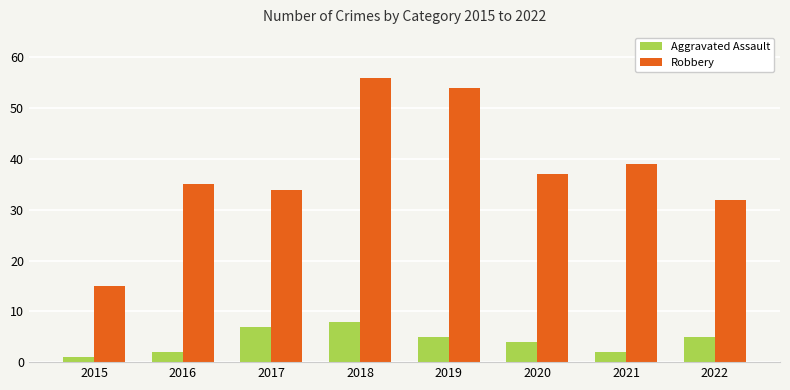

At which category is the sum across all series the highest?

2018